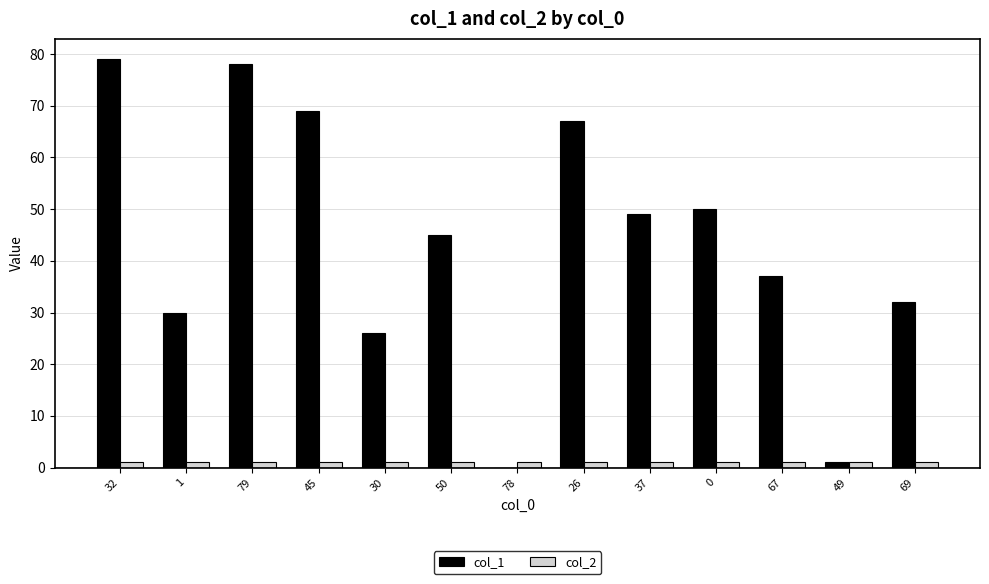

Is it true that col_1 equals 48 at 67?

False